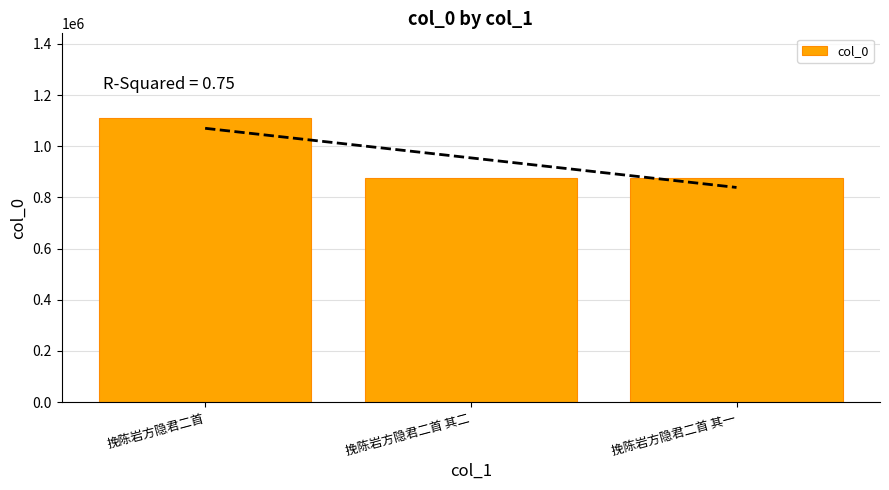

What position from the right is 挽陈岩方隐君二首?

3